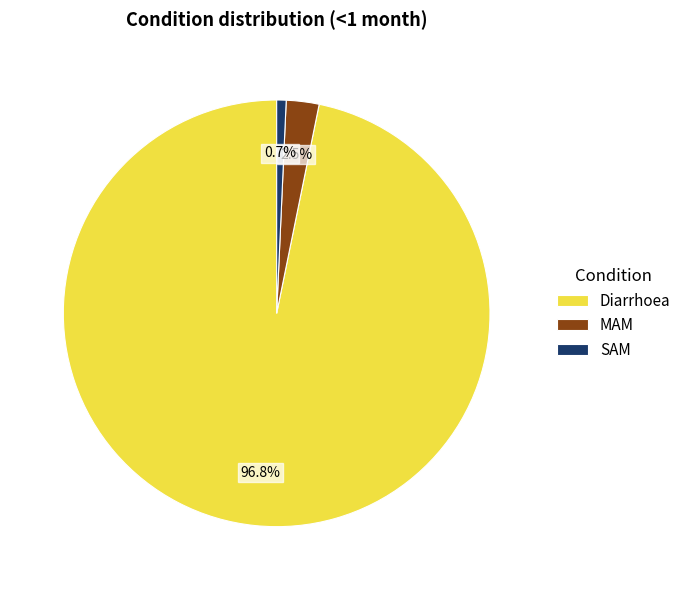

Is there a majority slice in this chart?

Yes